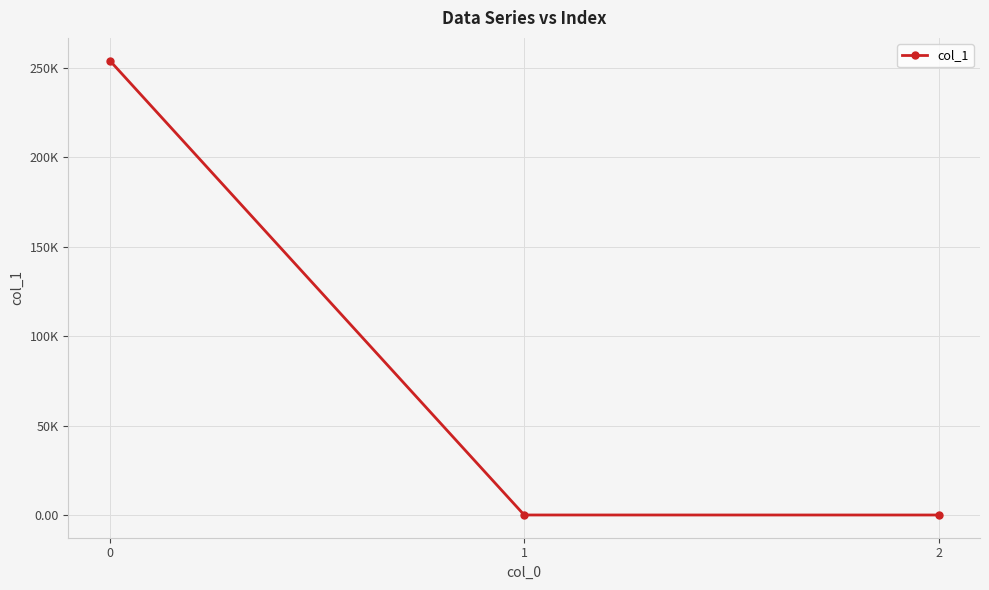

At which category does the chart reach its minimum across all series?

2